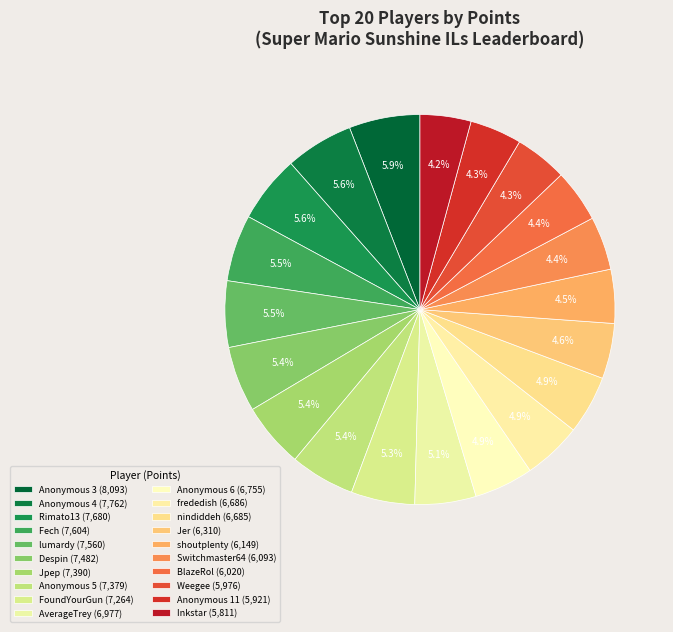

Combined, what portion of the pie is Anonymous 6 and FoundYourGun?

10.2%